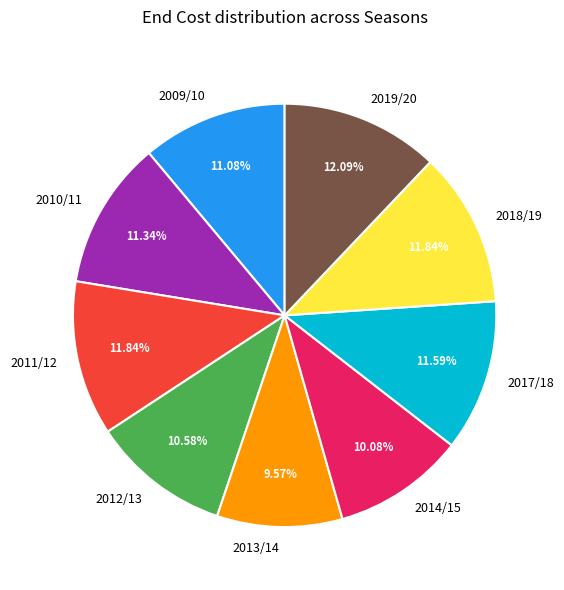

How many segments does this pie chart have?

9